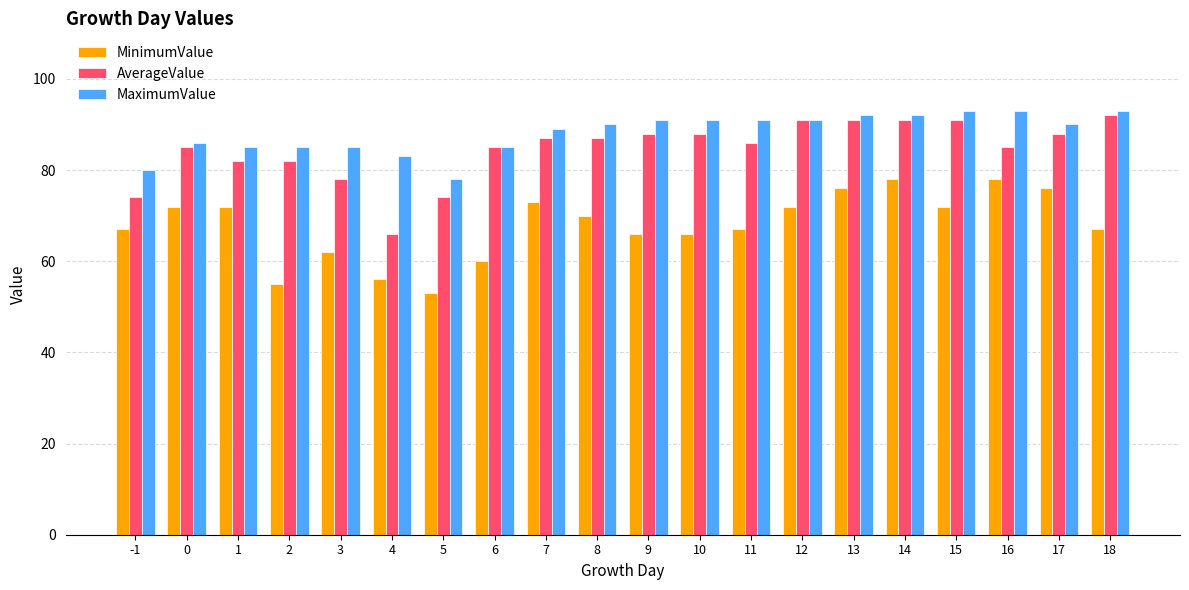

How many data points in AverageValue are less than 87?

10